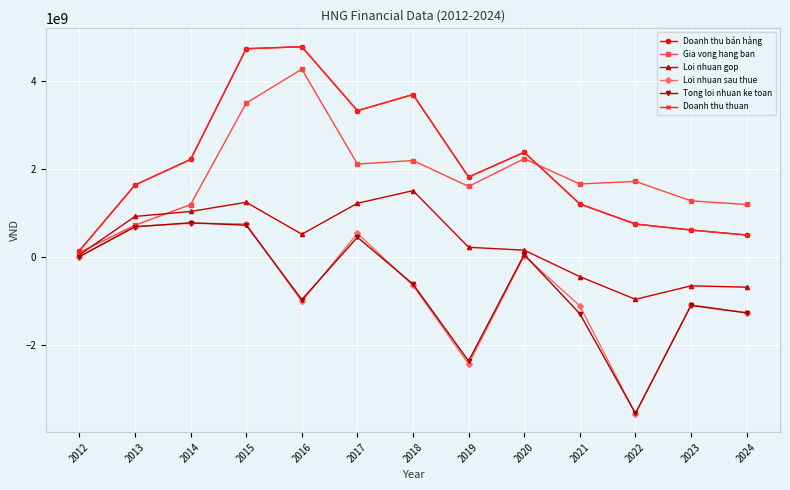

How many categories are shown in the chart?

13